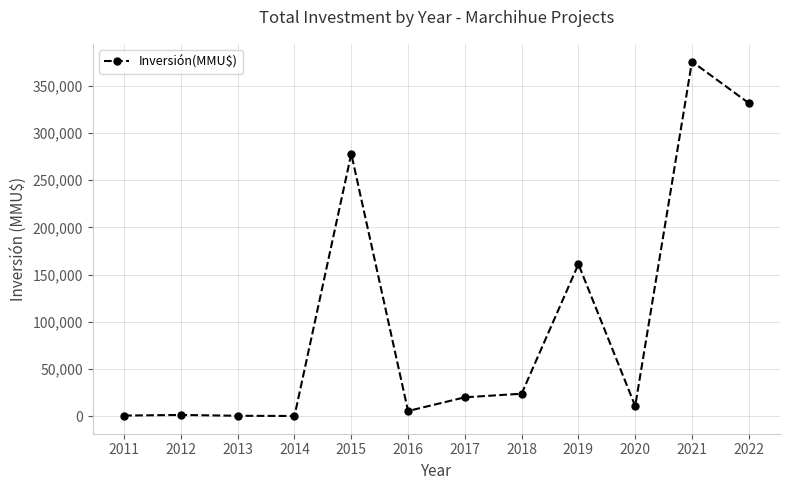

What is the value of the 11th point from the left?

375678